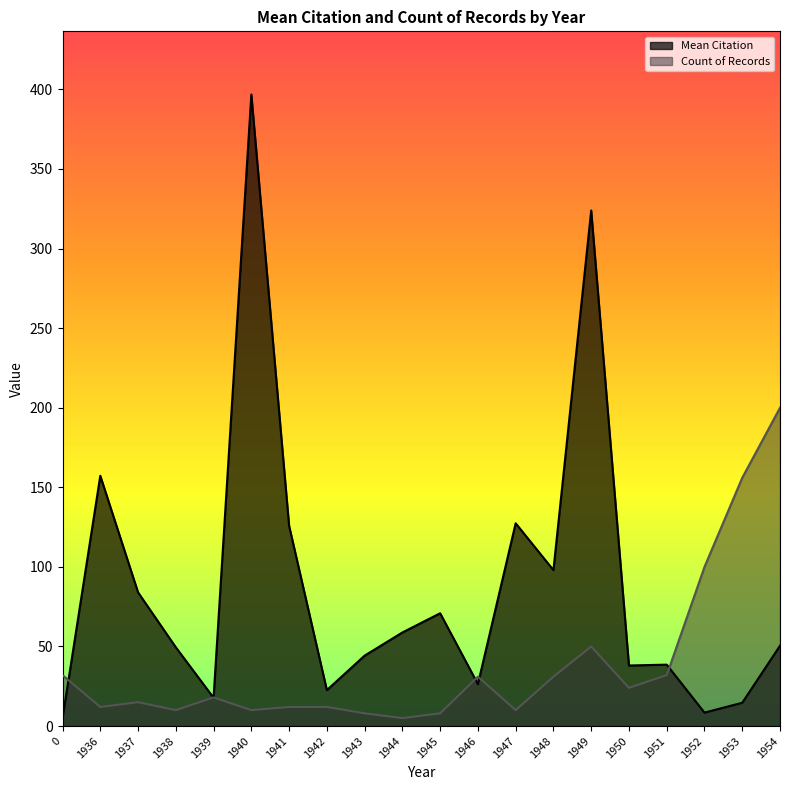

What is the smallest value displayed?

4.9